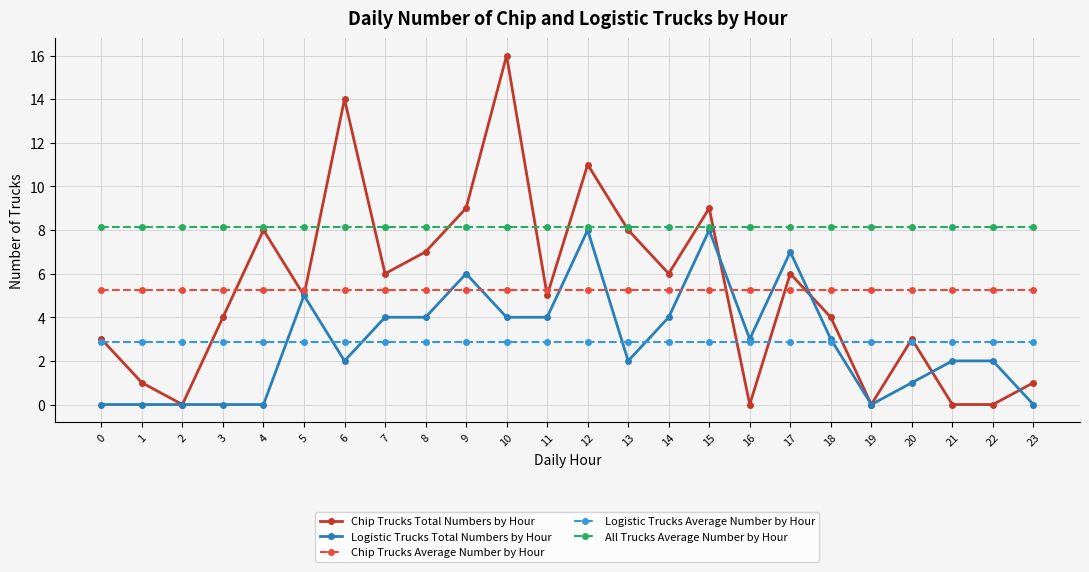

Between 19 and 23, which series saw the biggest shift?

Chip Trucks Total Numbers by Hour